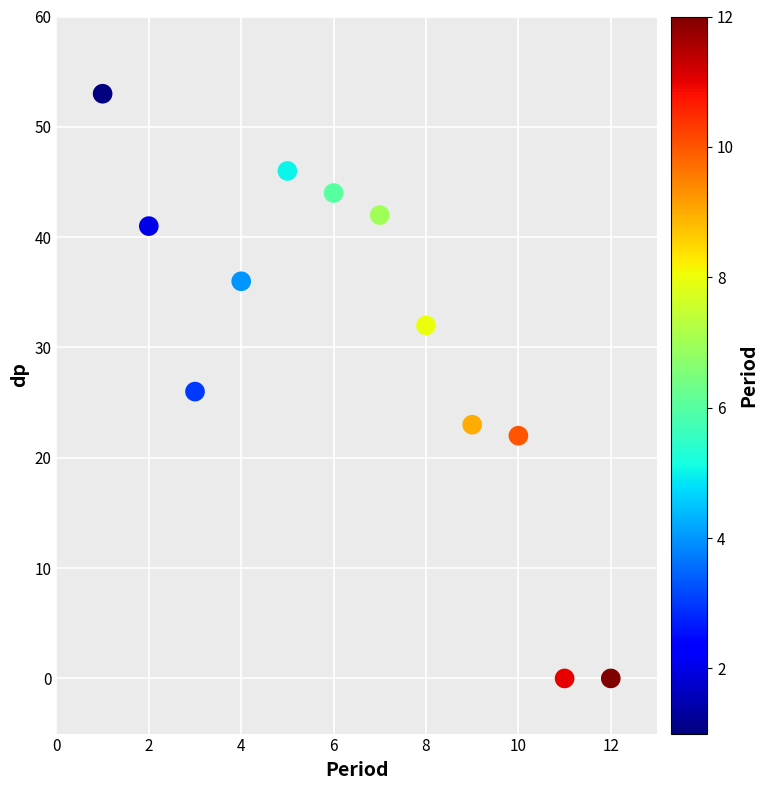

What is the range of Y values (max minus min)?

53